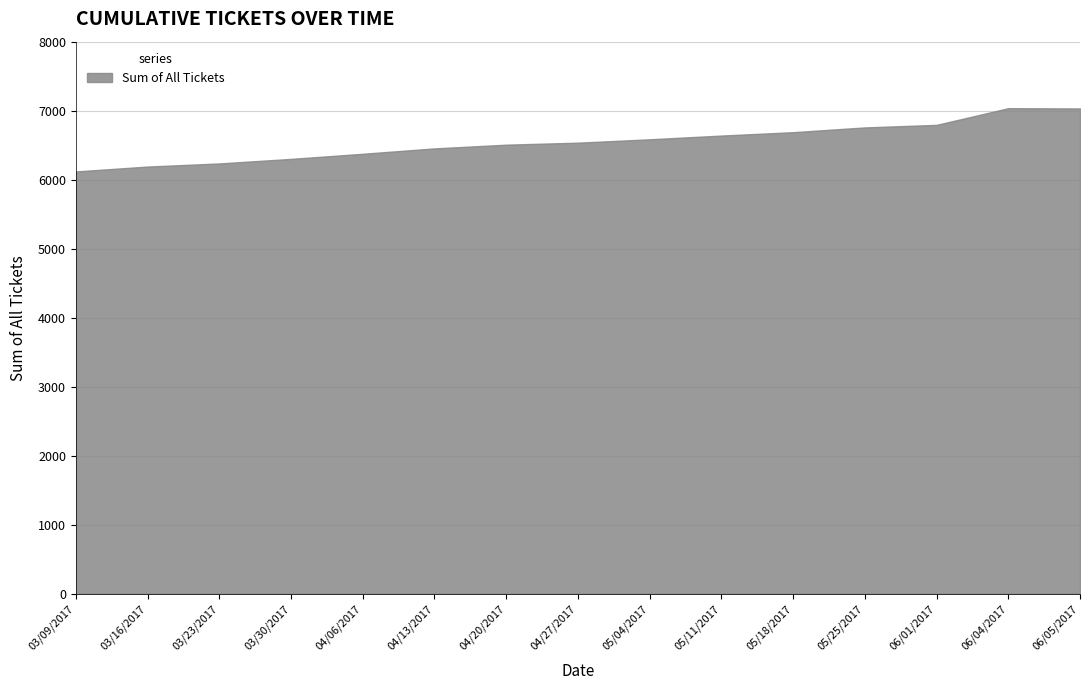

What is the change in value from 04/27/2017 to 05/25/2017?

+221